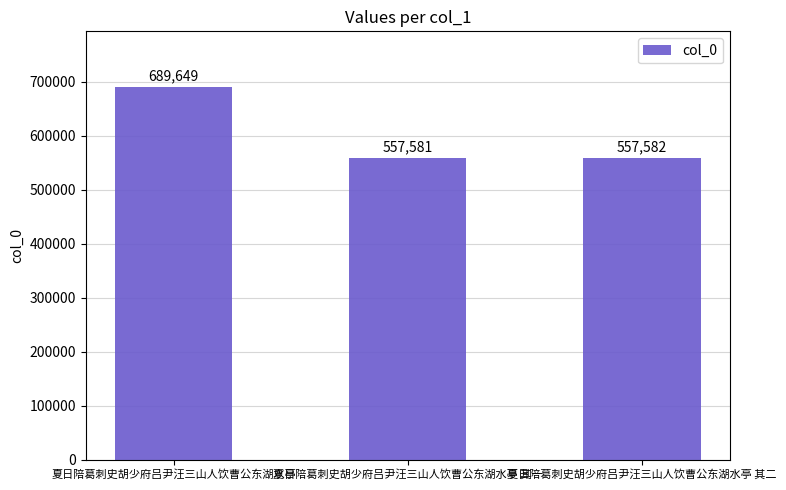

Which label corresponds to the largest value in the chart?

夏日陪葛刺史胡少府吕尹汪三山人饮曹公东湖水亭